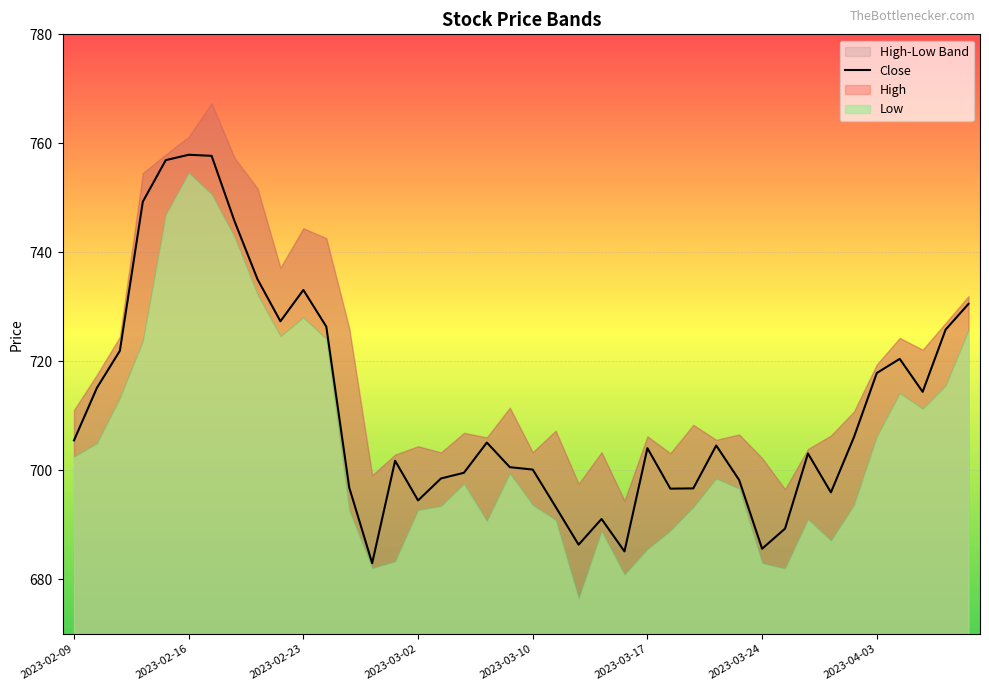

What is the difference between the maximum and second lowest values?

72.8